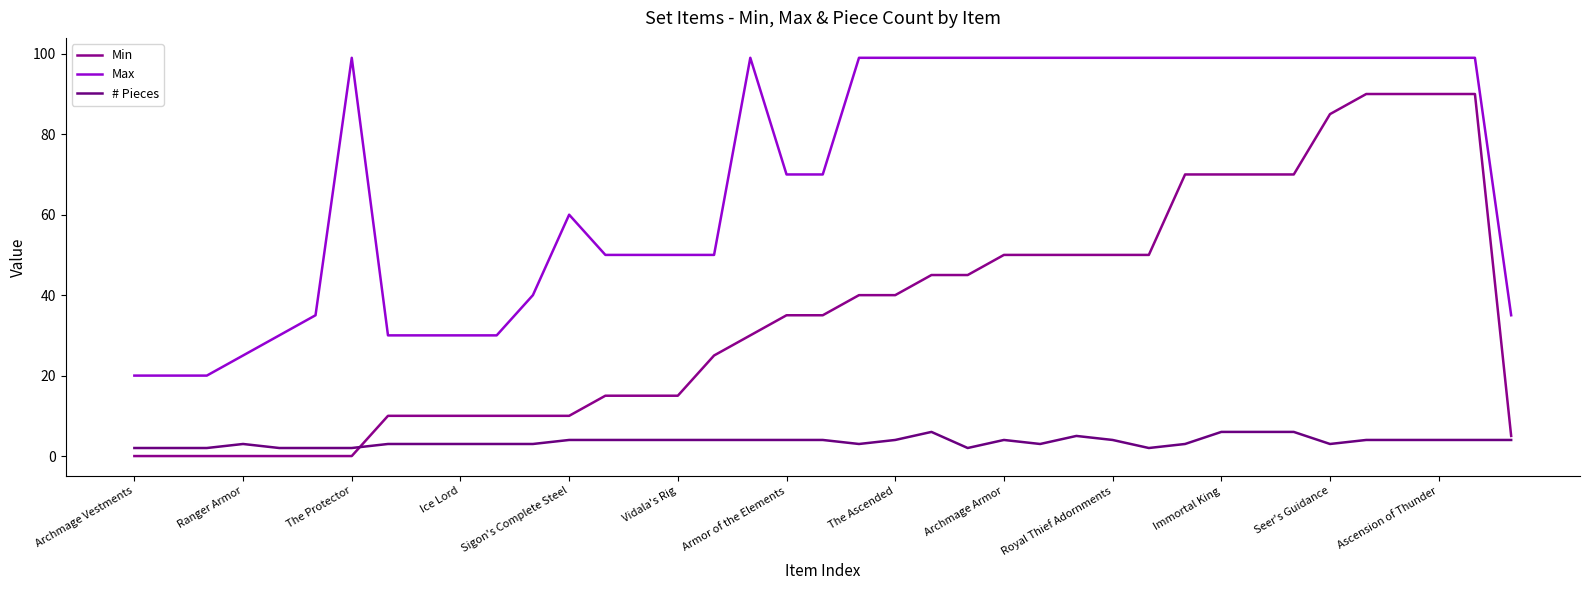

List the series in order of their overall mean, lowest first.

# Pieces, Min, Max